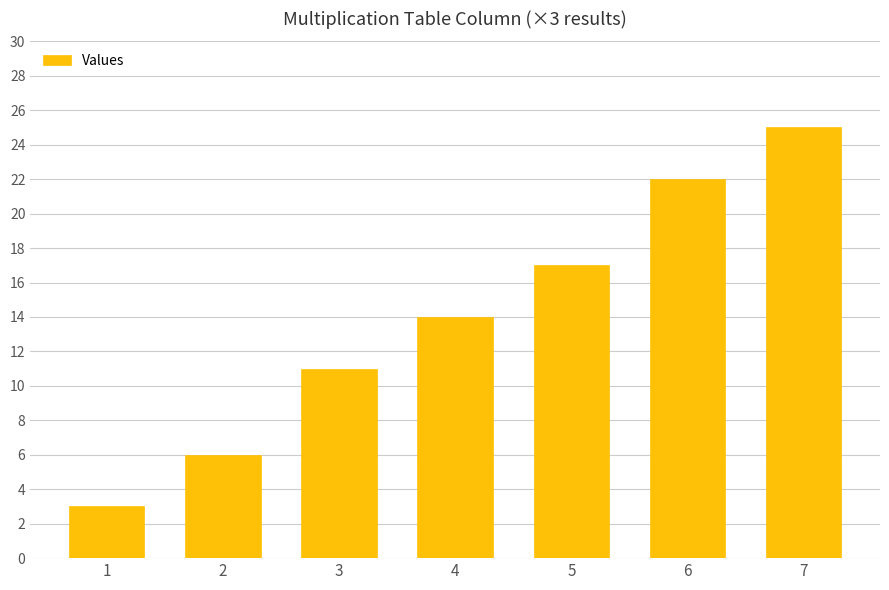

What is the difference between the values at 1 and 2?

3